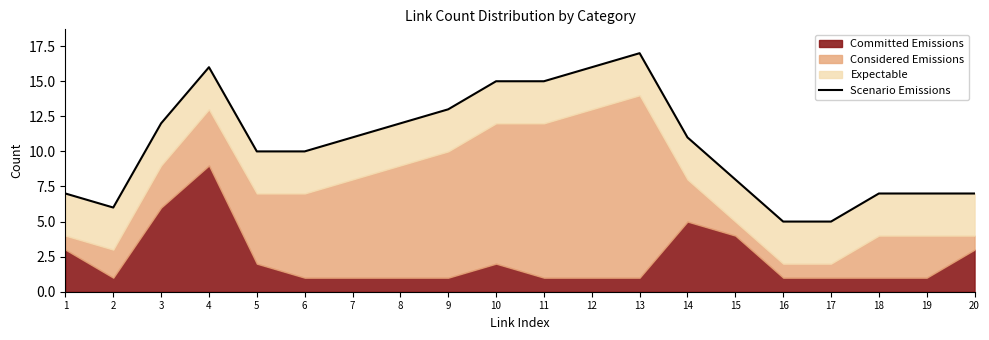

Count the number of values greater than 11.

8